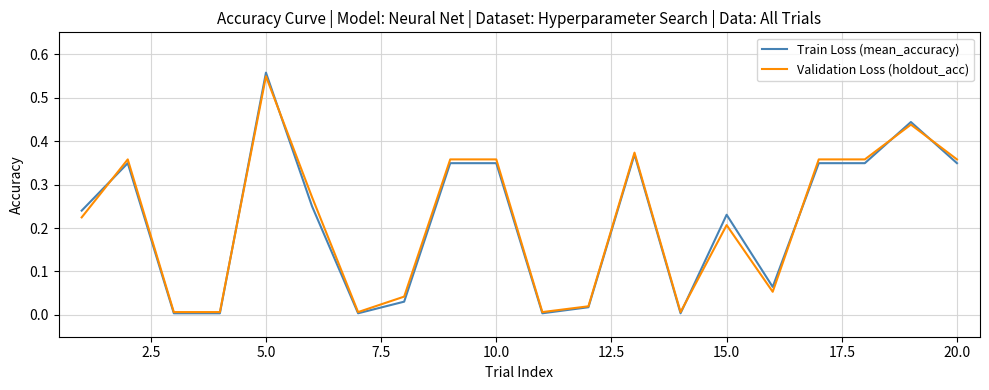

Which series has the widest spread of values?

Train Loss (mean_accuracy)